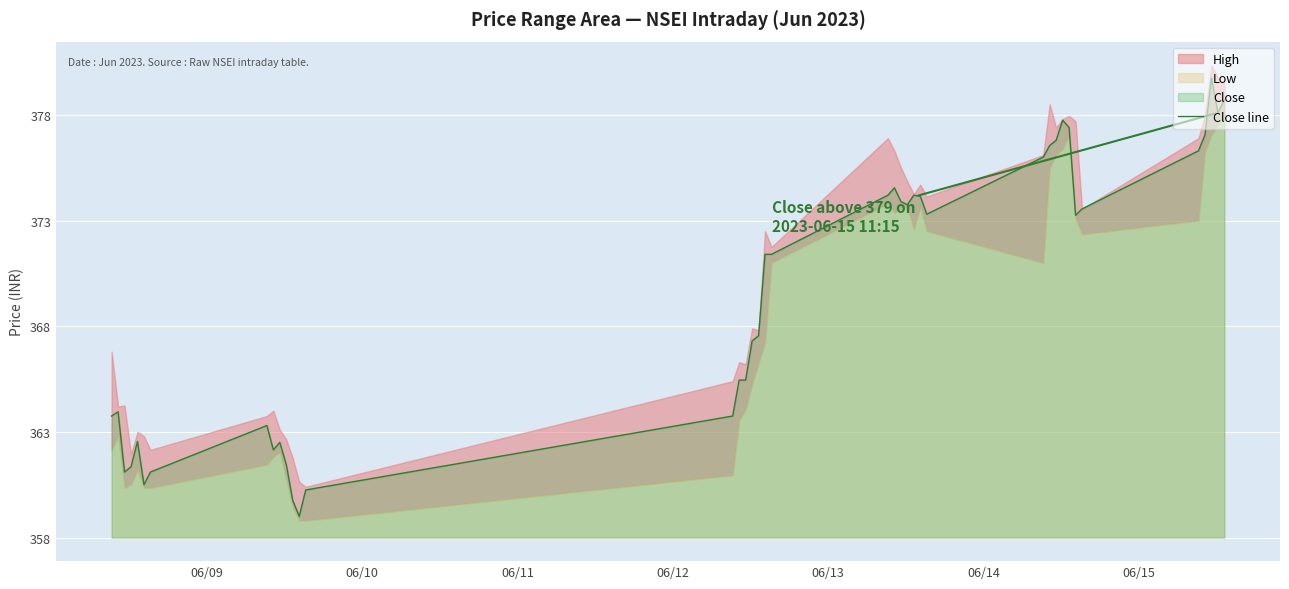

What is the difference between the maximum and second lowest values?

20.0